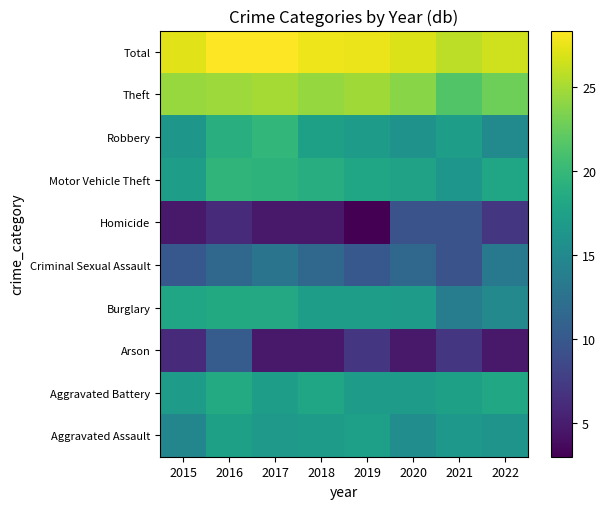

How many series are shown in this chart?

10